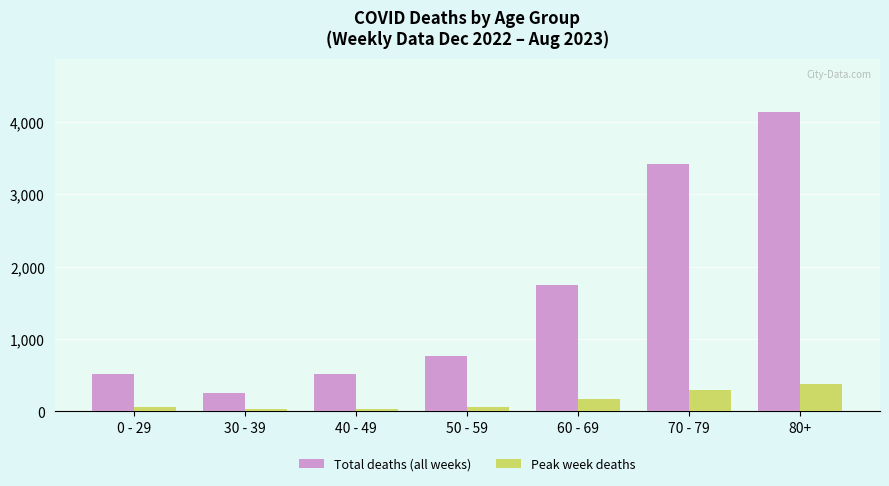

What is the spread (max minus min) of values at 80+?

3754